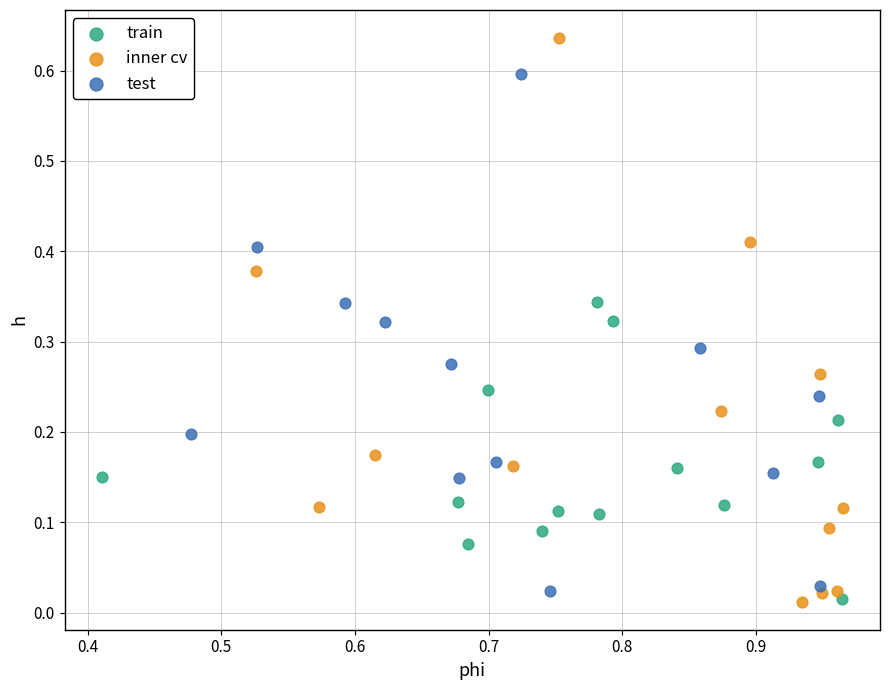

Which series has the widest spread of Y values?

inner cv